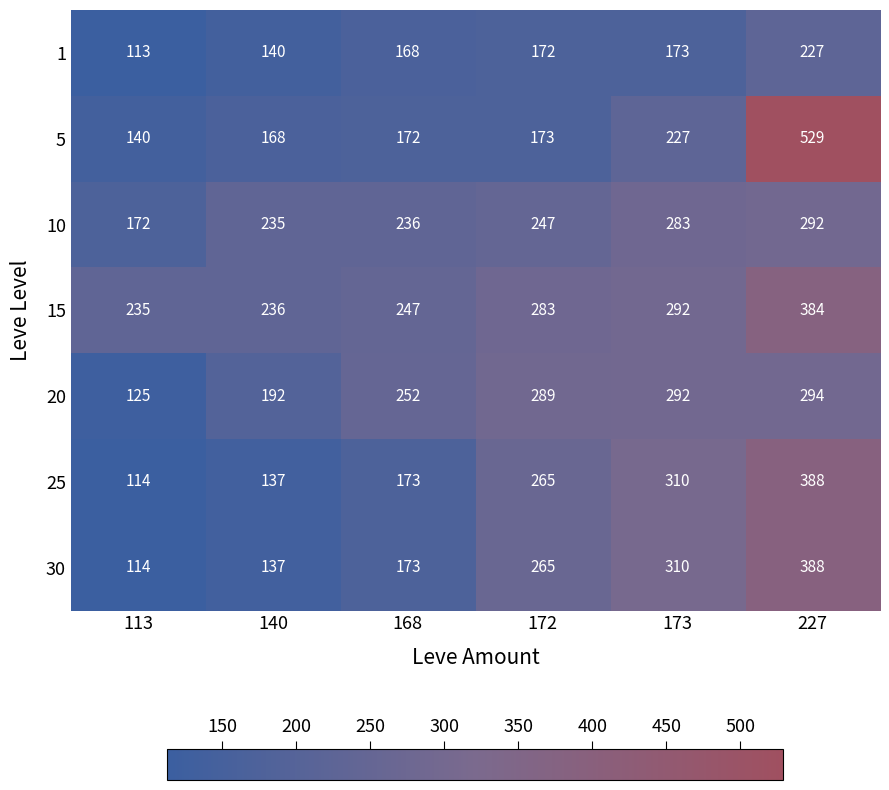

Read the 1 value at 227, to the nearest 5.

225